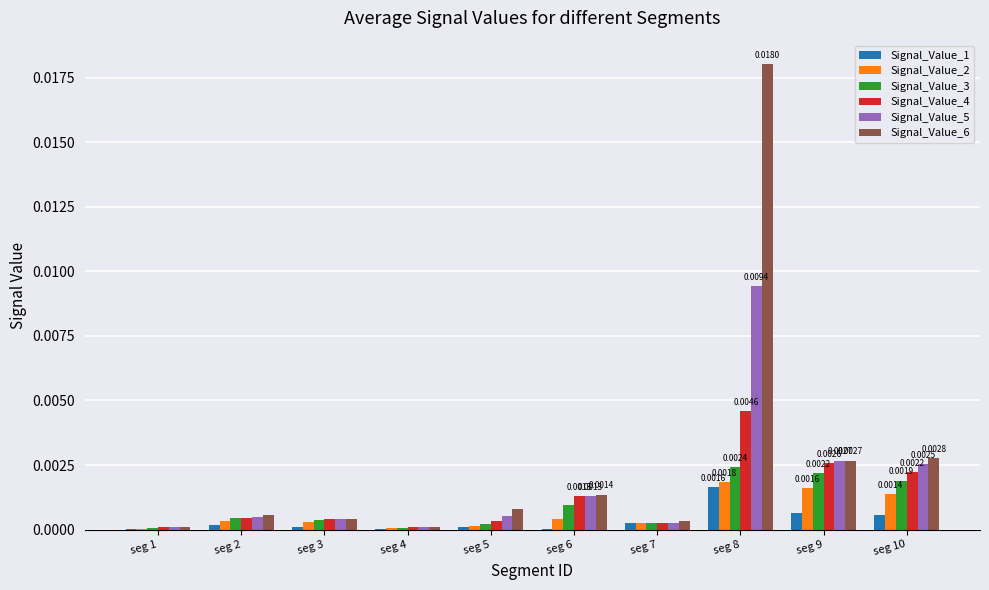

At which category is the sum across all series the highest?

seg 8